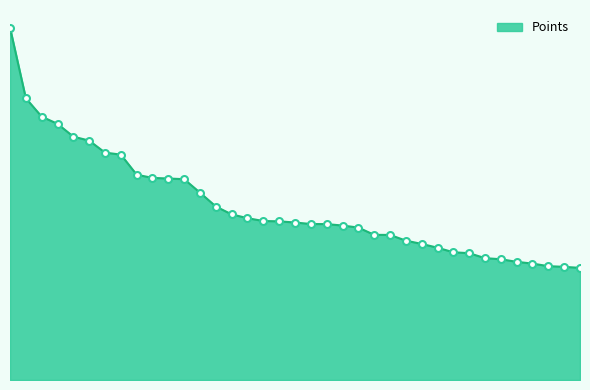

Is this an area chart (filled region under the line)?

Yes